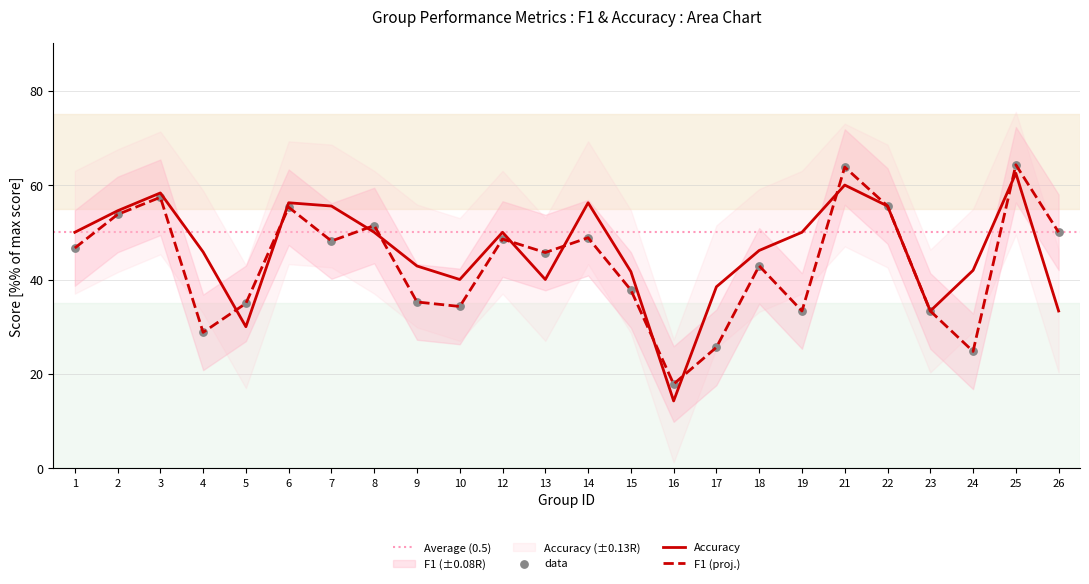

Which series contains the lowest Y value?

accuracy